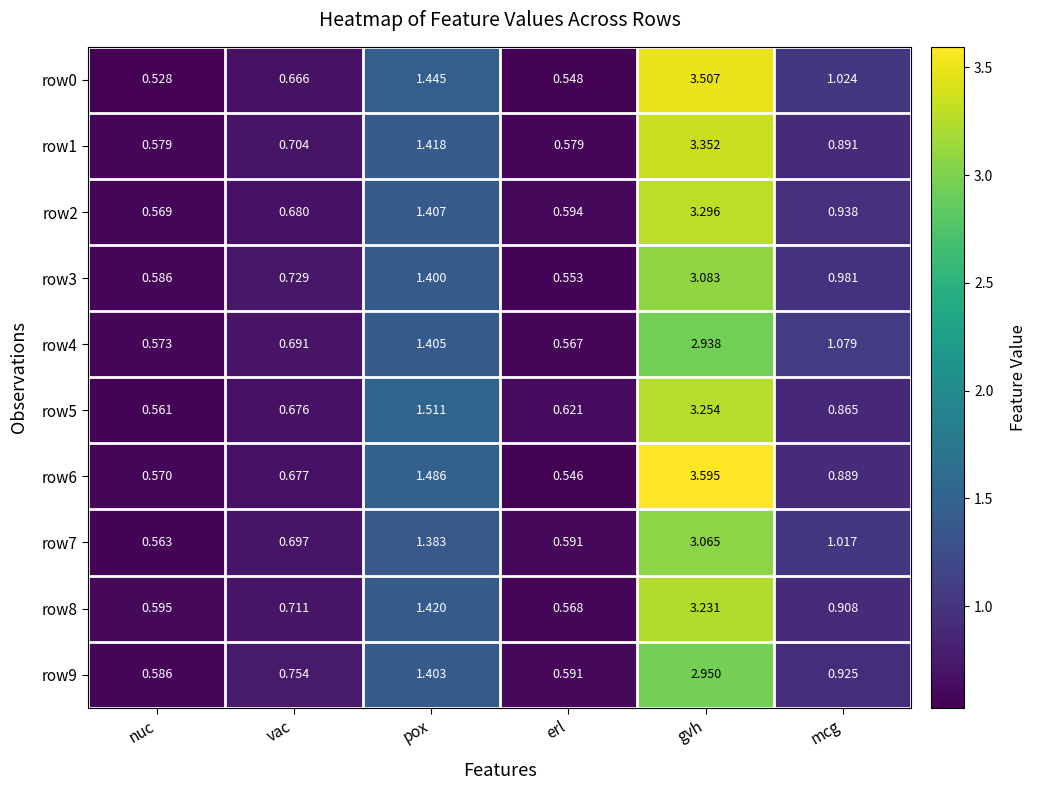

Which series has the largest range (max minus min)?

row6